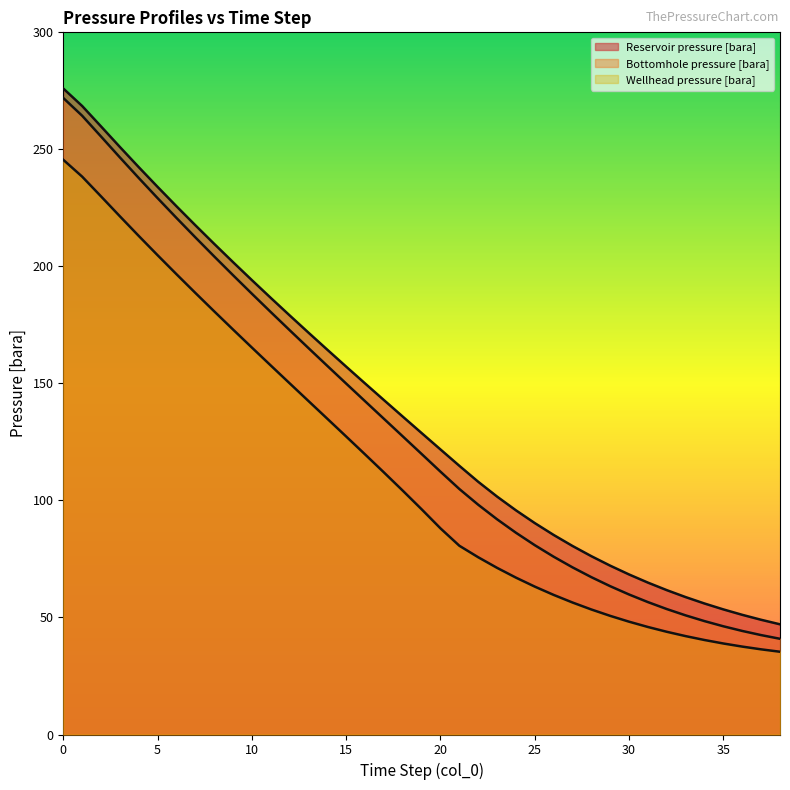

At which label is Wellhead pressure [bara] closest to 140?

13